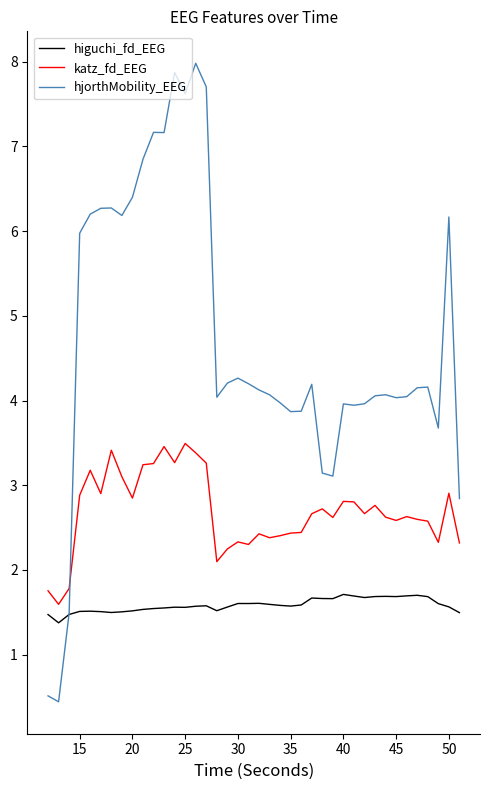

What is the difference between the maximum and minimum values in the katz_fd_EEG series?

1.9